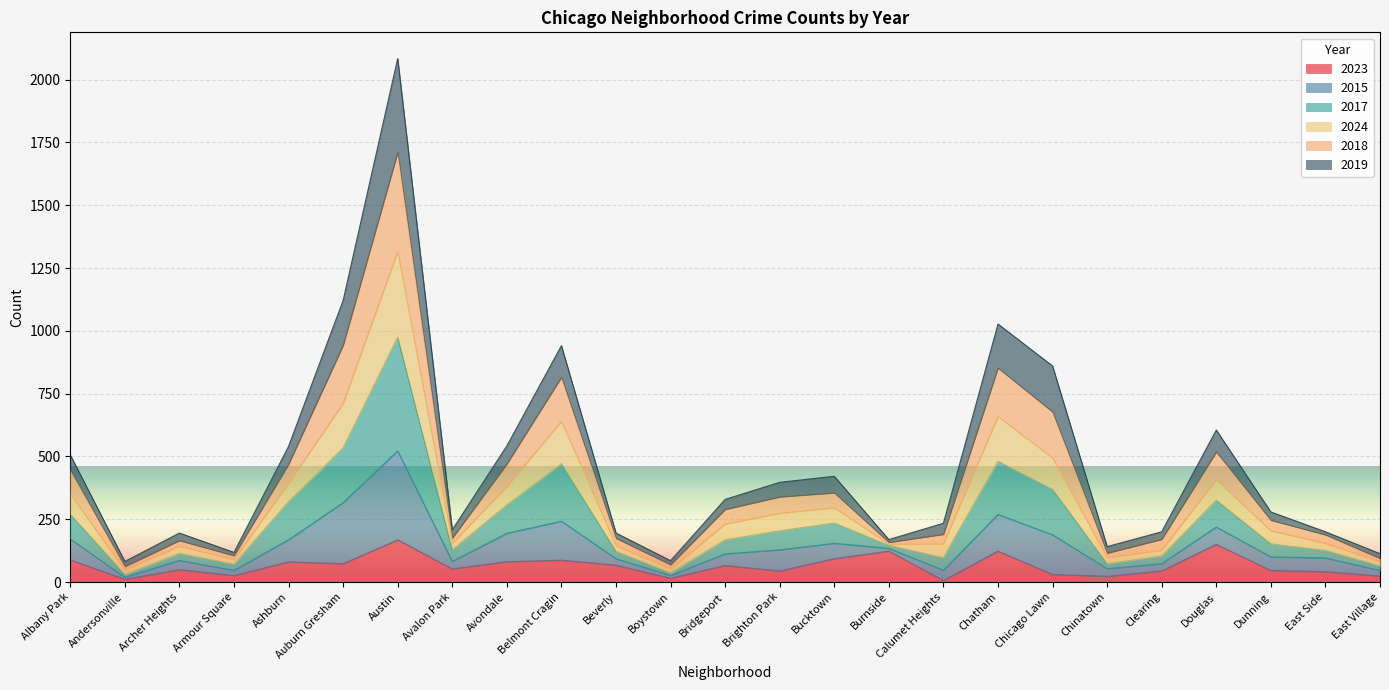

True or false: 2018 and 2024 intersect in this chart.

False